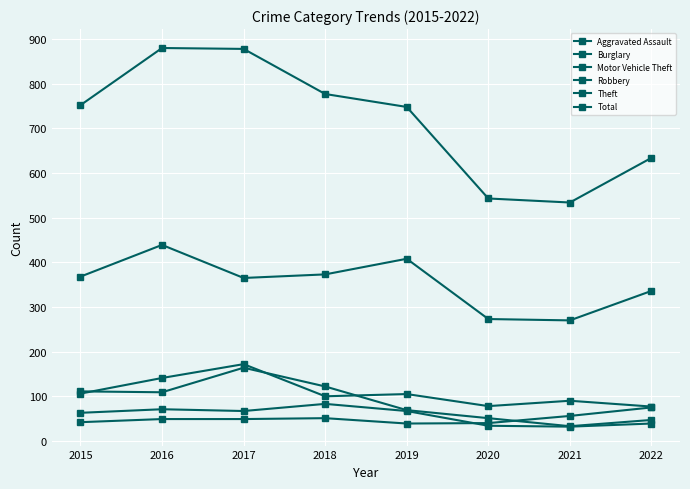

Does the chart have visible grid lines?

Yes